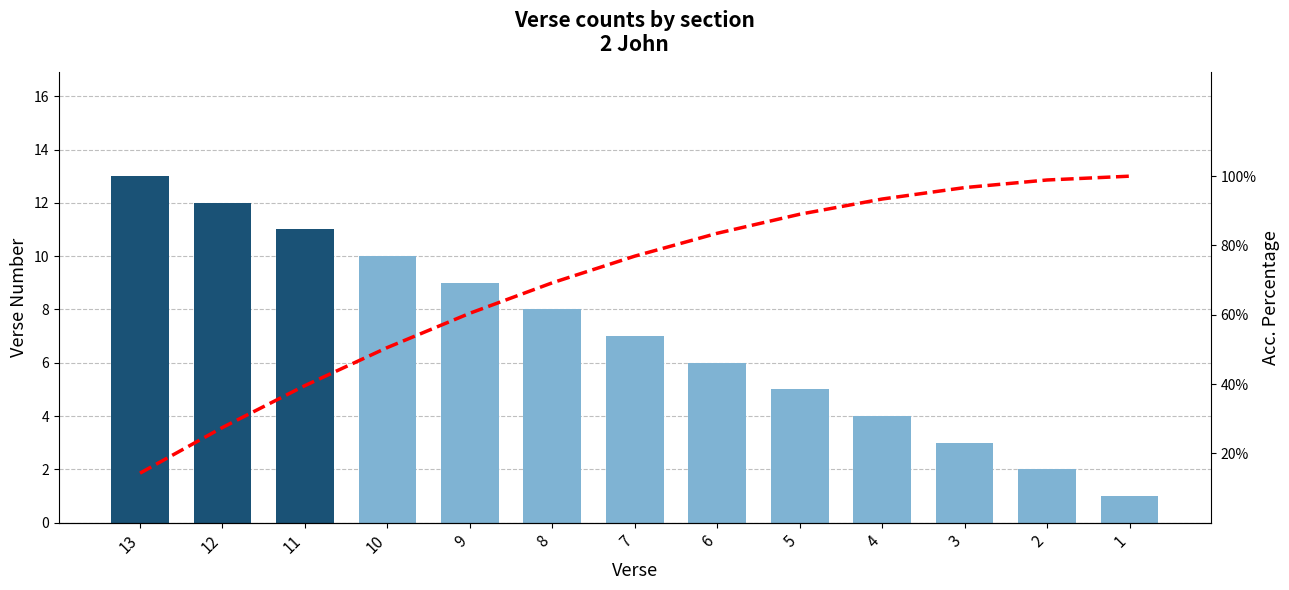

Does the chart contain stacked bars?

No